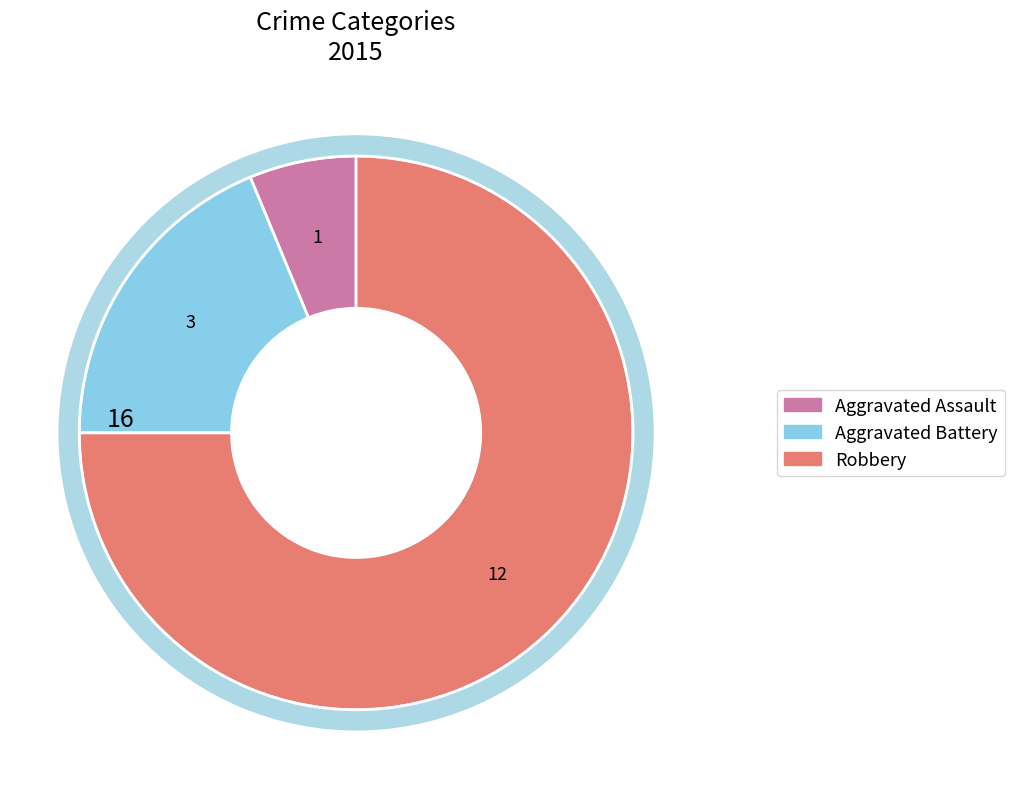

Approximately how many times larger is the value at Aggravated Assault compared to Robbery?

0.1